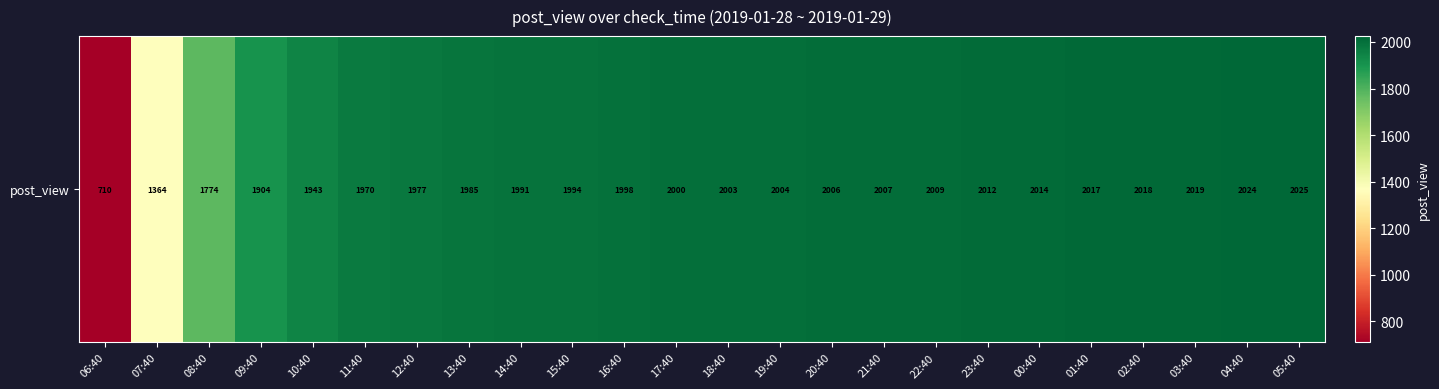

What is the sum of the values at 19:40 and 06:40?

2714